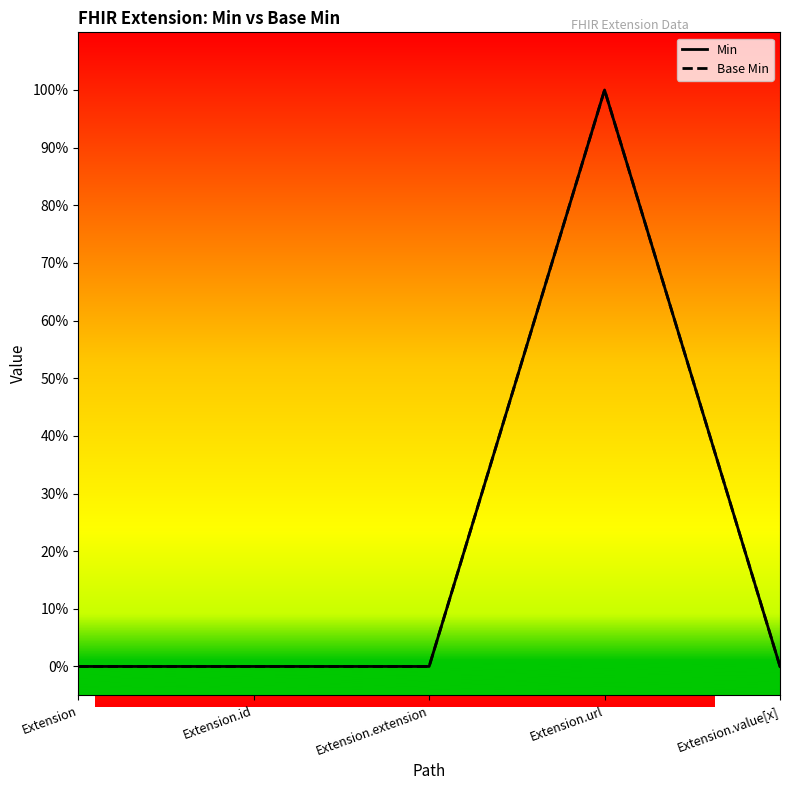

At how many categories does at least one series exceed 0?

1